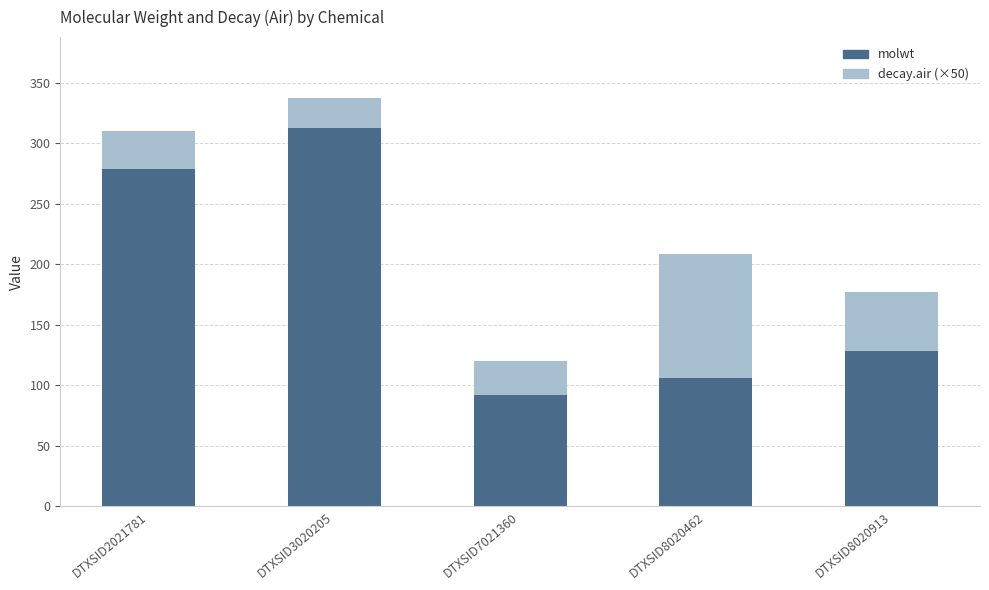

What is the approximate value of molwt at DTXSID8020913?

128.2